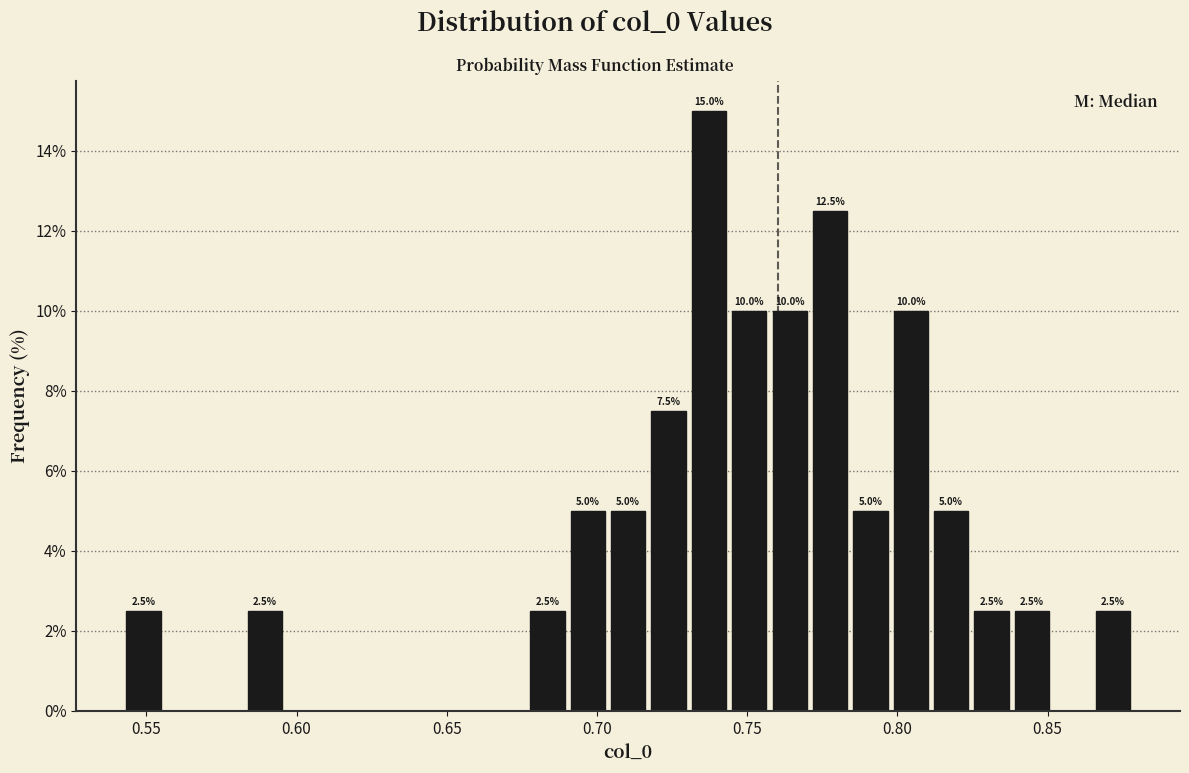

Read against the x-axis, roughly where is the centre of the tallest bar?

0.735